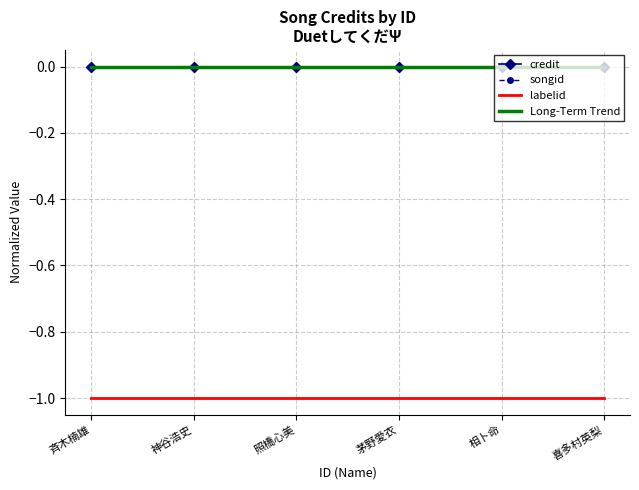

Reading left to right, extract all data points from this chart.

credit: 0	0	0	0	0	0
songid: 0	0	0	0	0	0
labelid: -1	-1	-1	-1	-1	-1
Long-Term Trend: 0	0	0	0	0	0